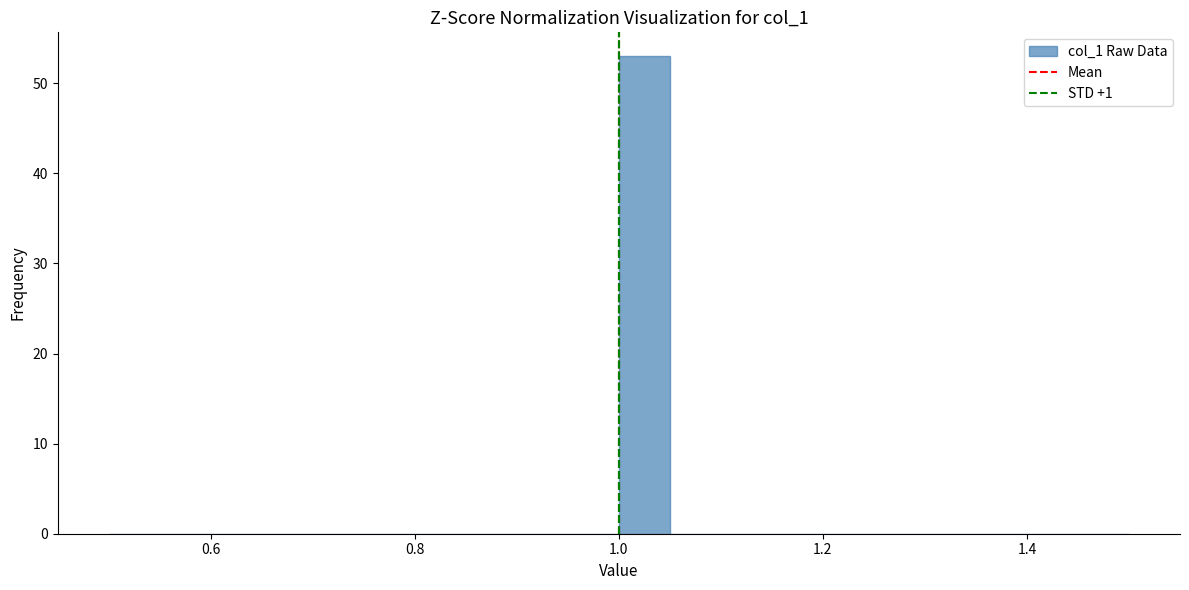

Read against the x-axis, roughly where is the centre of the tallest bar?

1.02